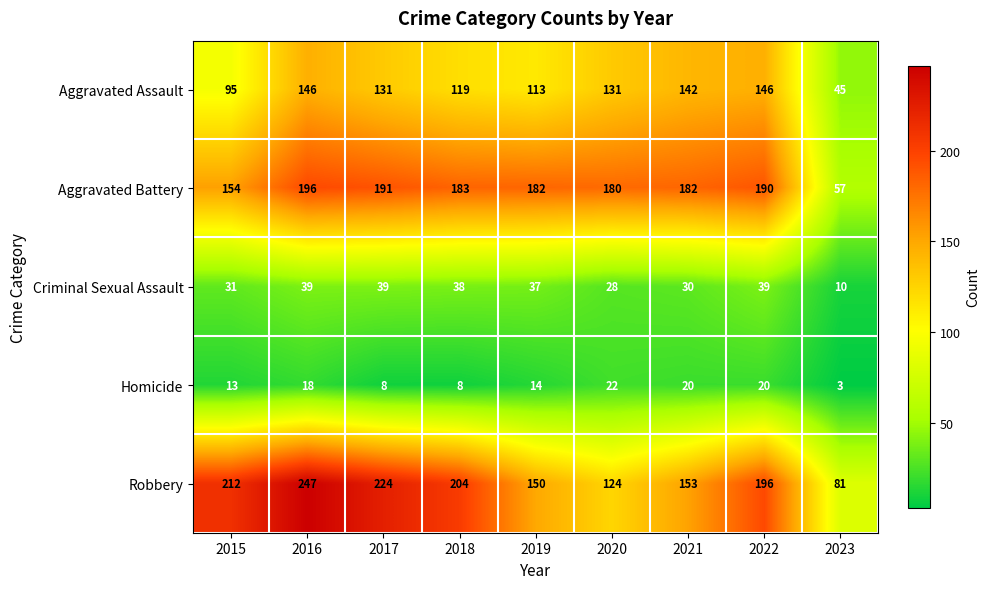

Which series has the largest total across all categories?

Robbery